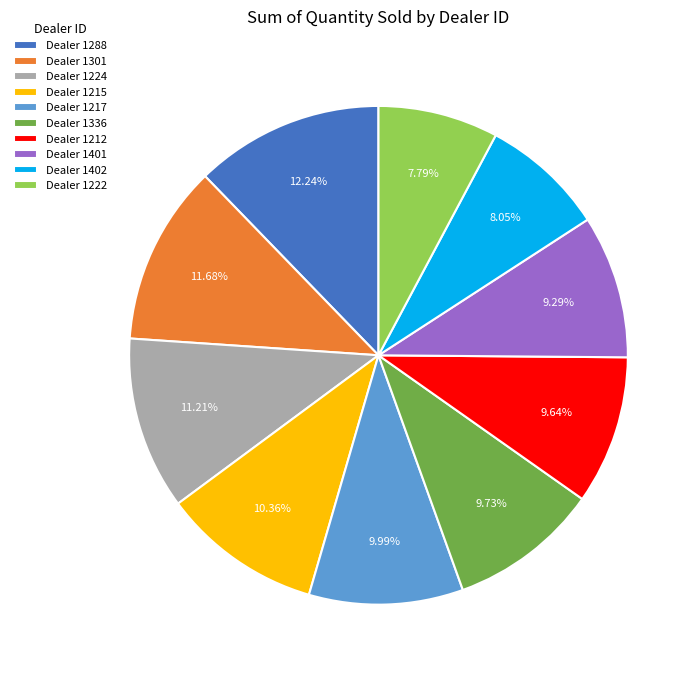

Does Dealer 1402 account for over 50% of the chart?

No